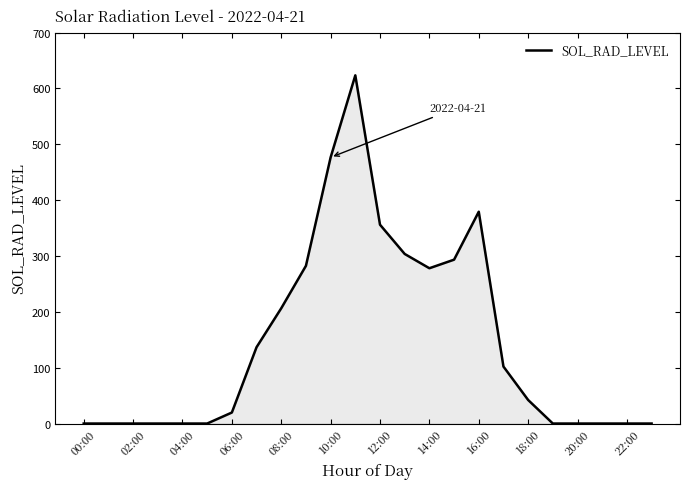

What is the maximum value shown in the chart?

623.3